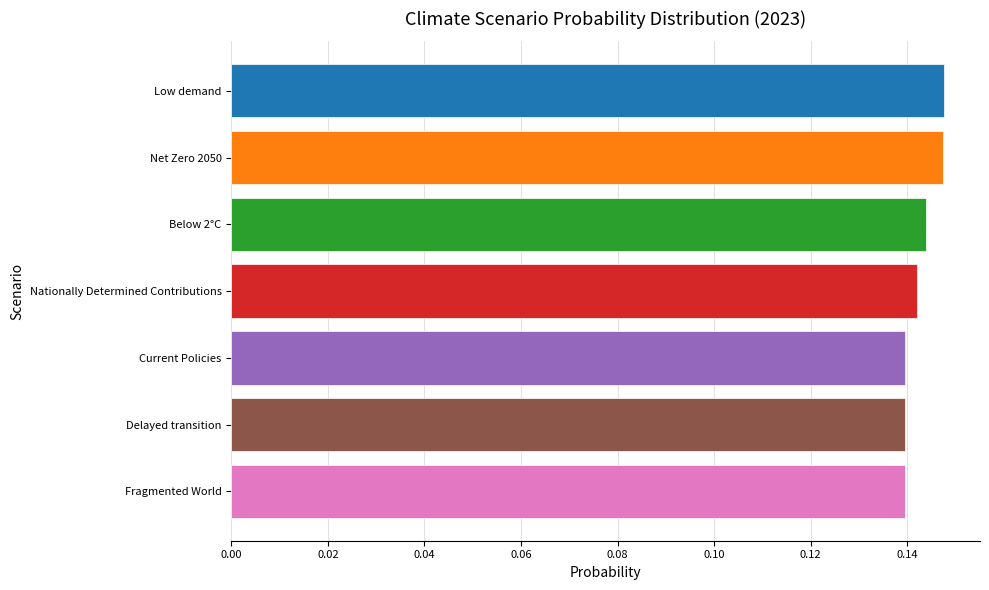

How many bars are there in total?

7